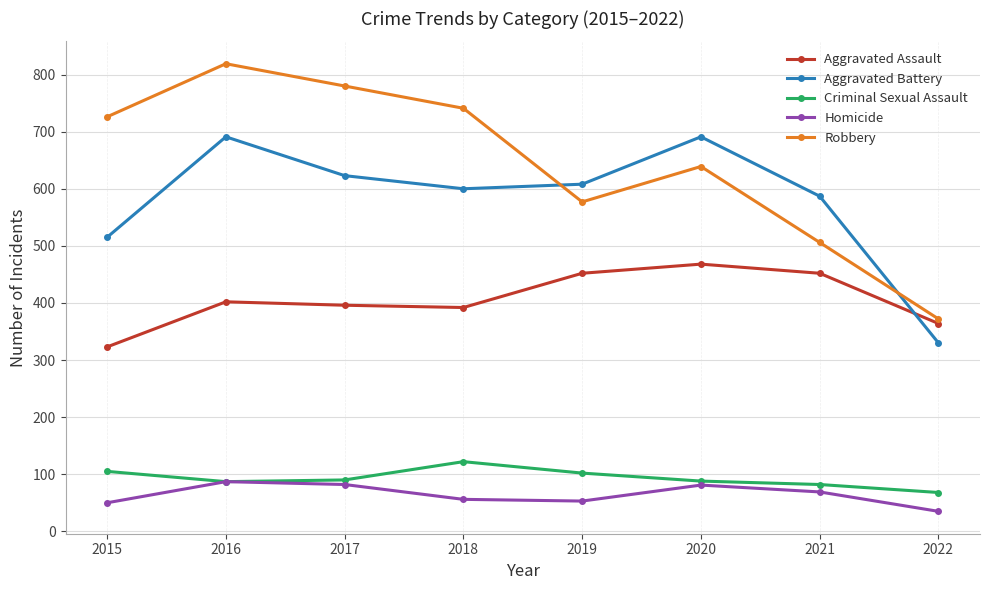

What are all the series names shown in the legend?

Aggravated Assault, Aggravated Battery, Criminal Sexual Assault, Homicide, Robbery